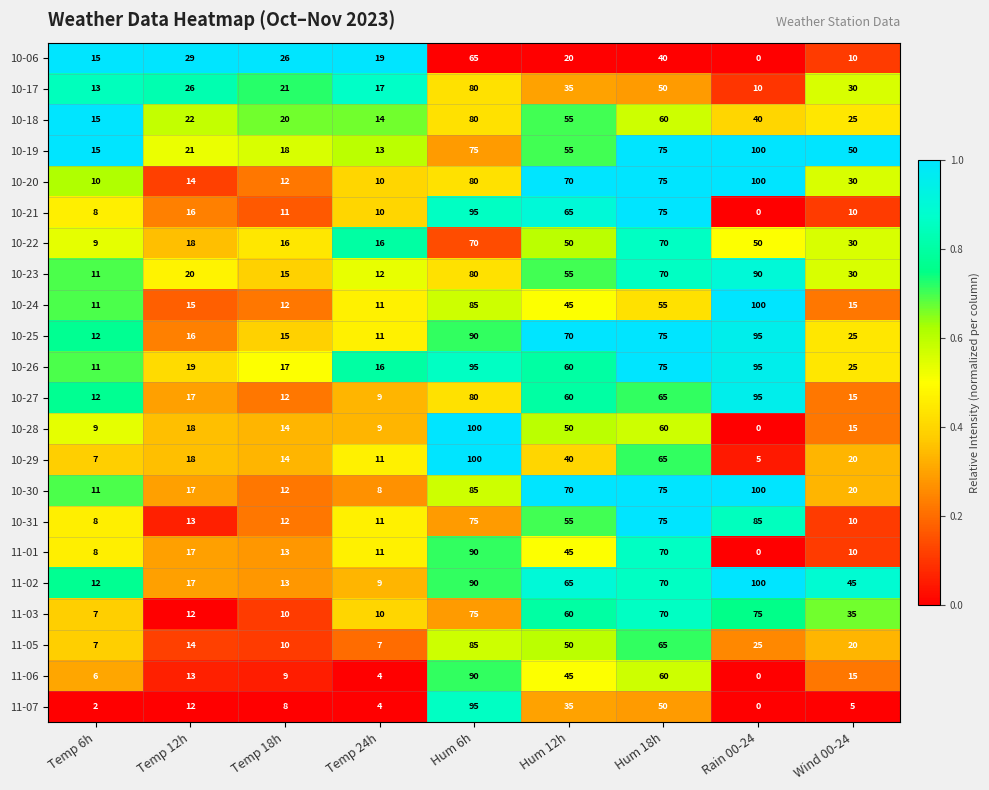

Where does the 11-01 series first go above 13?

Temp 12h